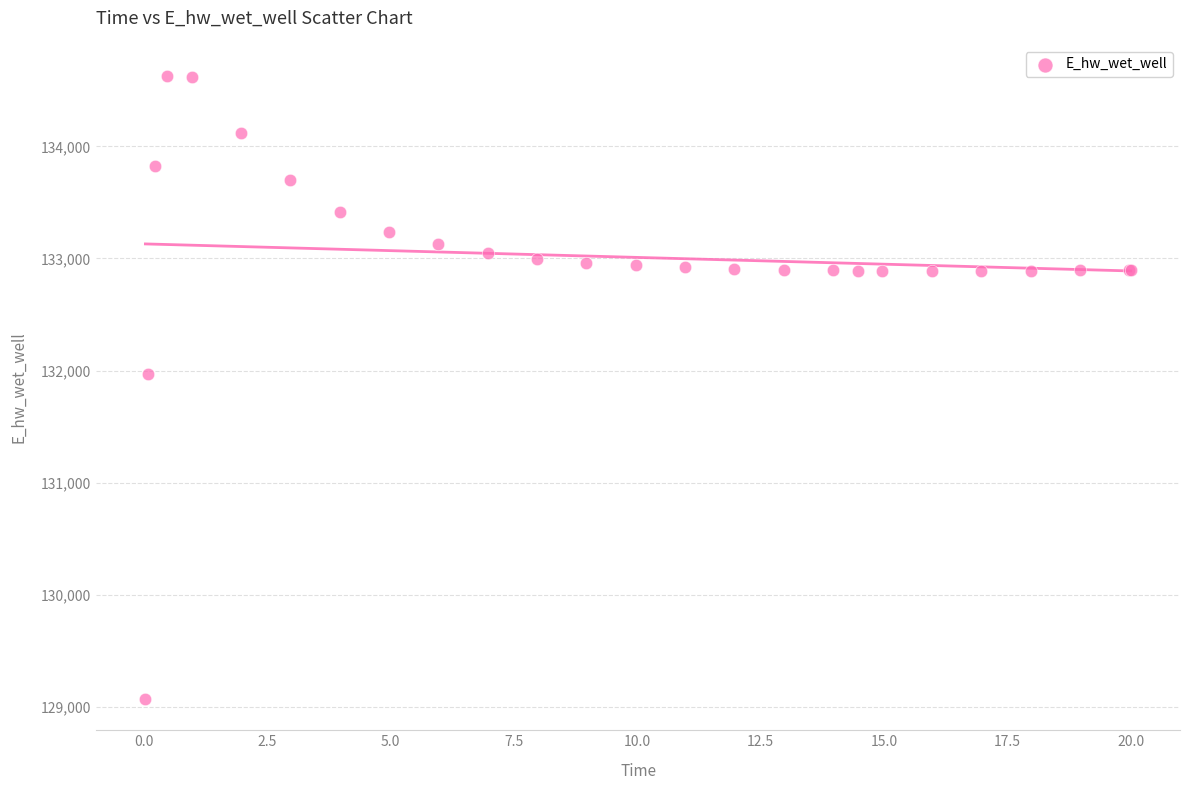

What Y value in the scatter plot is closest to 131848?

131969.7